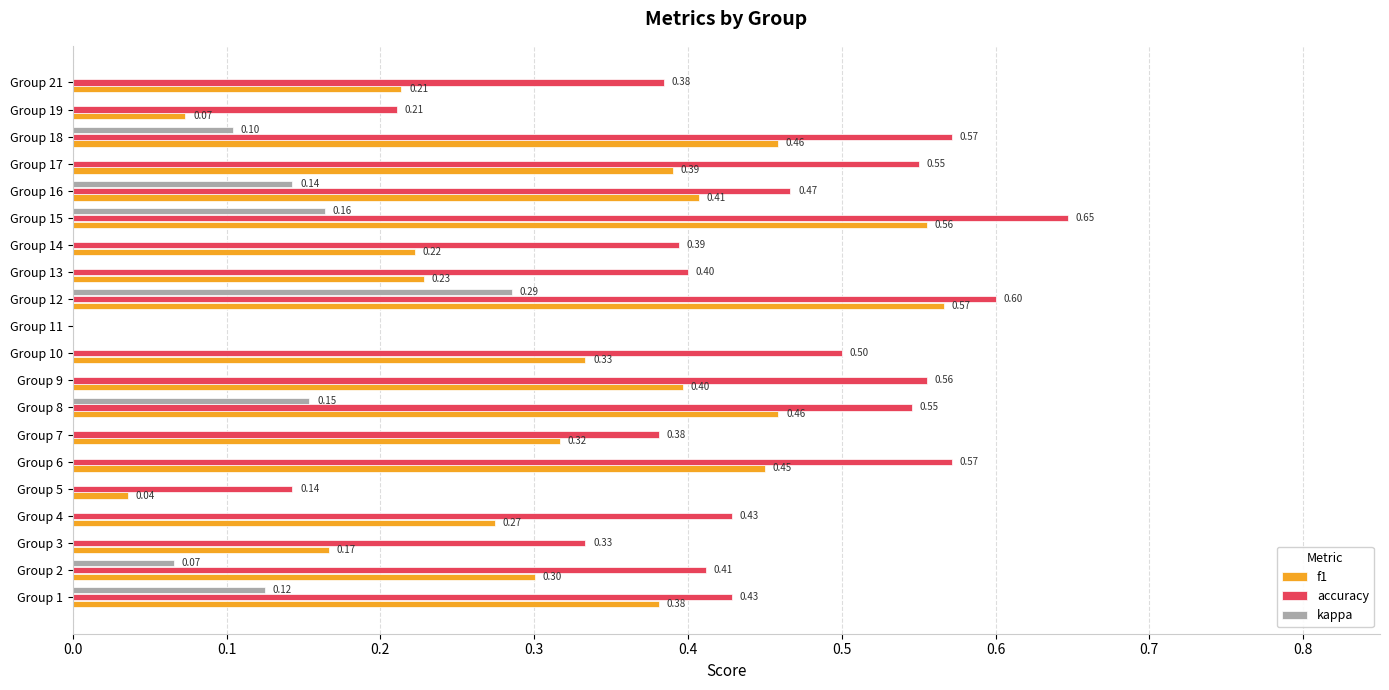

What is the value of the f1 bar at the 2nd from the left?

0.3